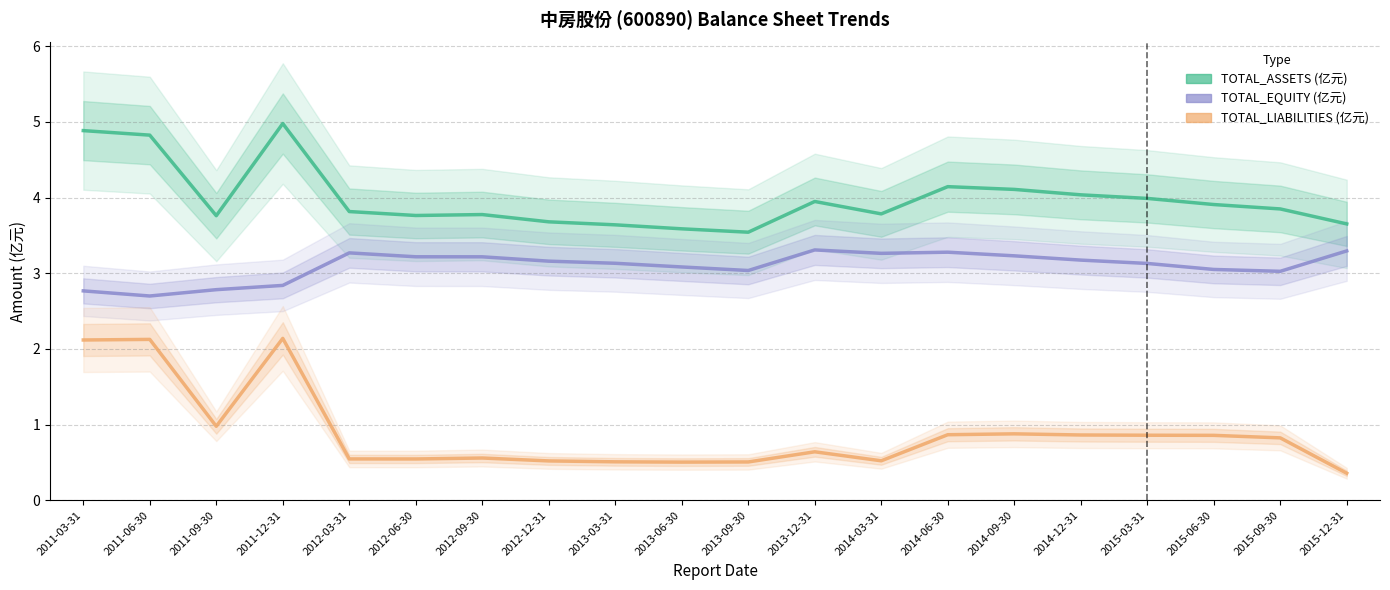

How many lines are shown in the chart?

3